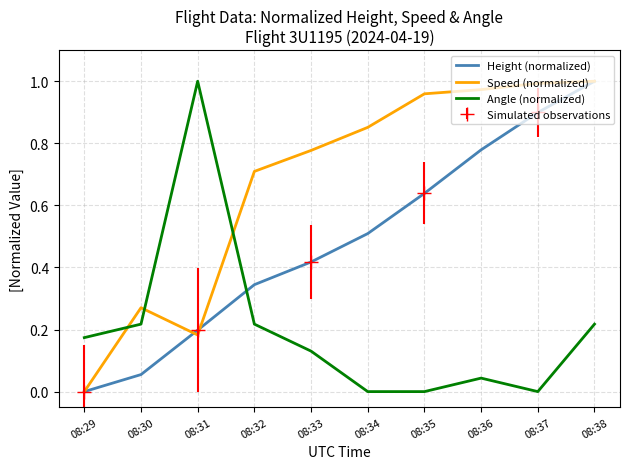

How many times do Height (normalized) and Speed (normalized) cross each other?

2